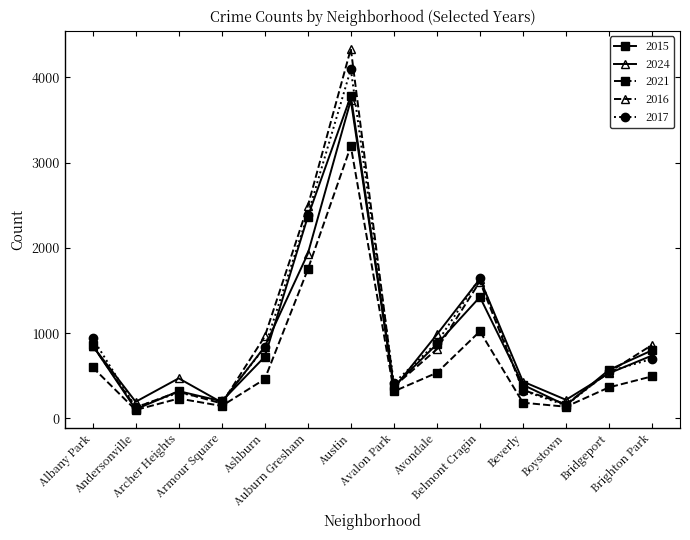

What is the difference between the highest and lowest values at Avondale?

449